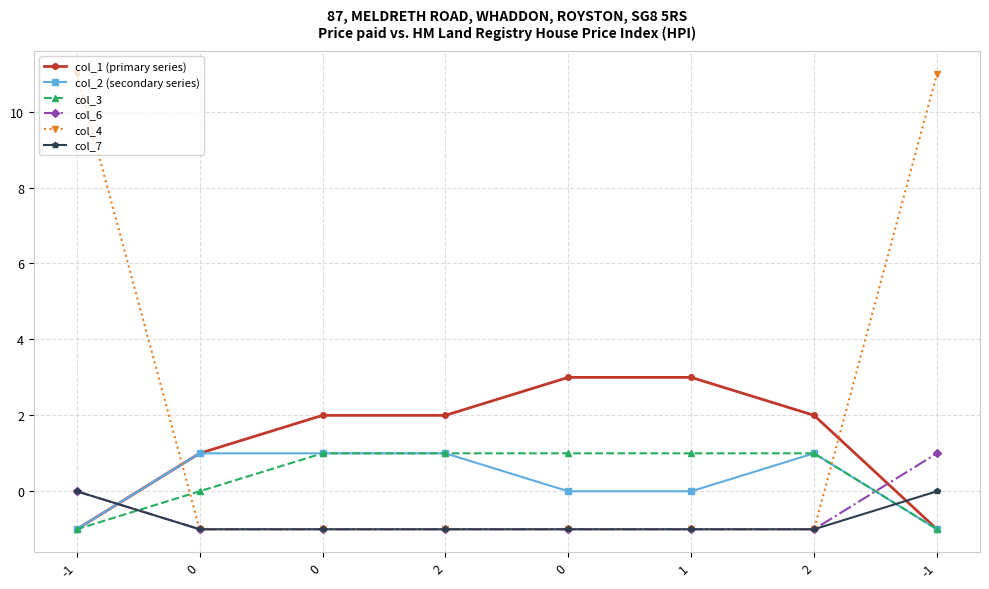

Reading right to left, transcribe all the data shown in this chart.

col_1 (primary series): -1=-1	2=2	1=3	0=3	2=2	0=2	0=1	-1=-1
col_2 (secondary series): -1=-1	2=1	1=0	0=0	2=1	0=1	0=1	-1=-1
col_3: -1=-1	2=1	1=1	0=1	2=1	0=1	0=0	-1=-1
col_6: -1=1	2=-1	1=-1	0=-1	2=-1	0=-1	0=-1	-1=0
col_4: -1=11	2=-1	1=-1	0=-1	2=-1	0=-1	0=-1	-1=11
col_7: -1=0	2=-1	1=-1	0=-1	2=-1	0=-1	0=-1	-1=0